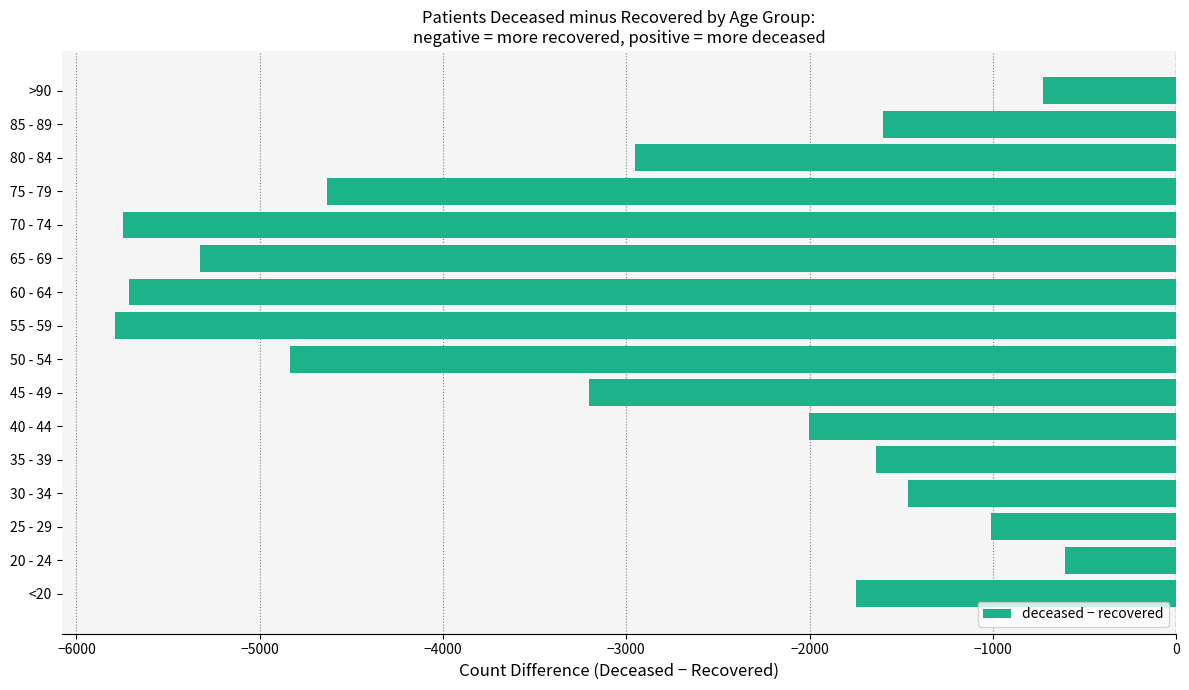

Which has a higher value, 75 - 79 or 50 - 54?

75 - 79